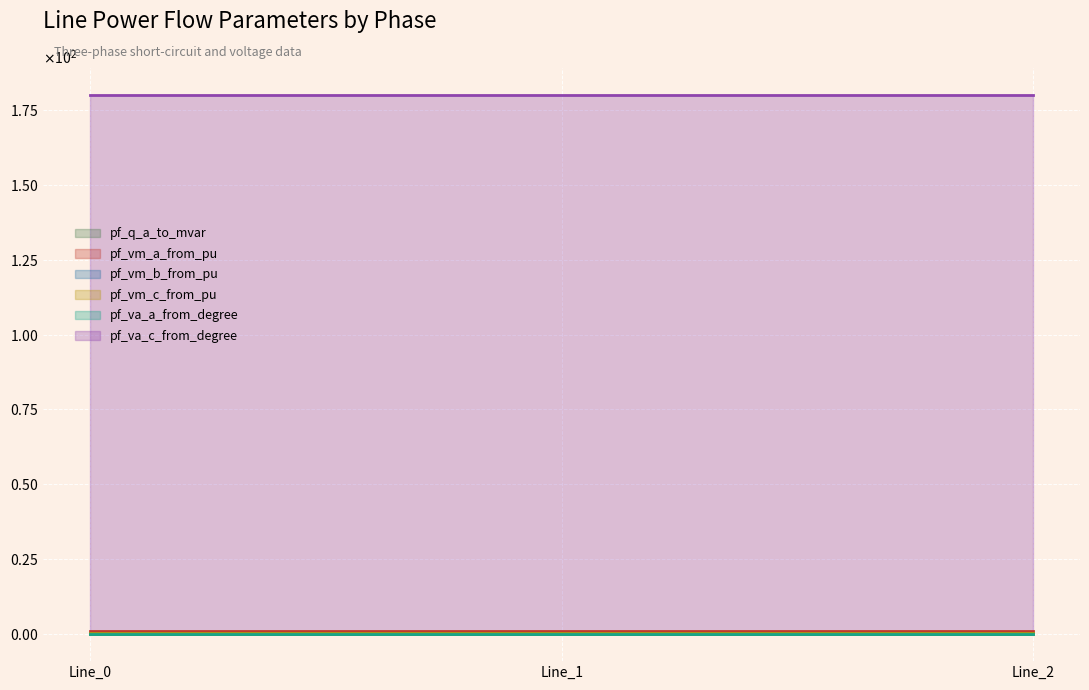

What are all the series names shown in the legend?

pf_q_a_to_mvar, pf_vm_a_from_pu, pf_vm_b_from_pu, pf_vm_c_from_pu, pf_va_a_from_degree, pf_va_c_from_degree